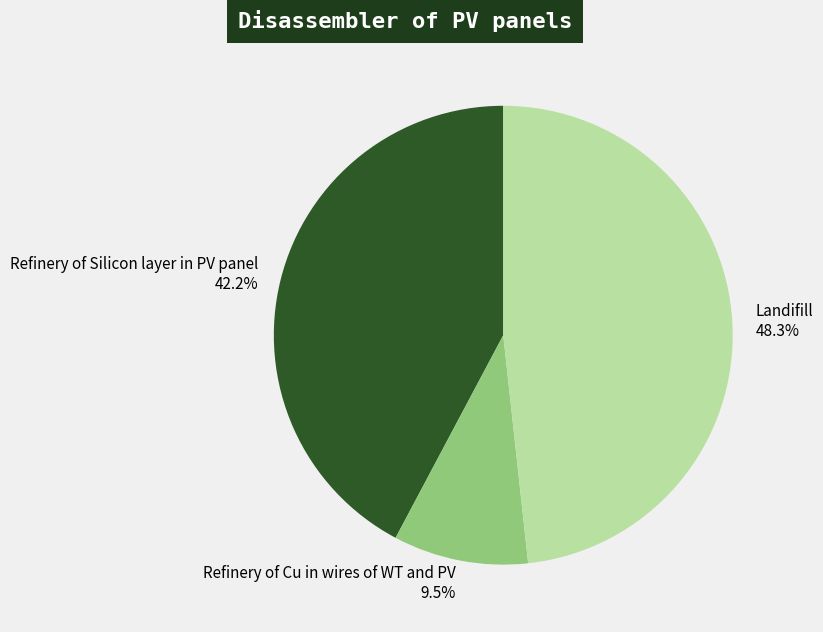

Which category has the biggest portion of the pie?

Landifill